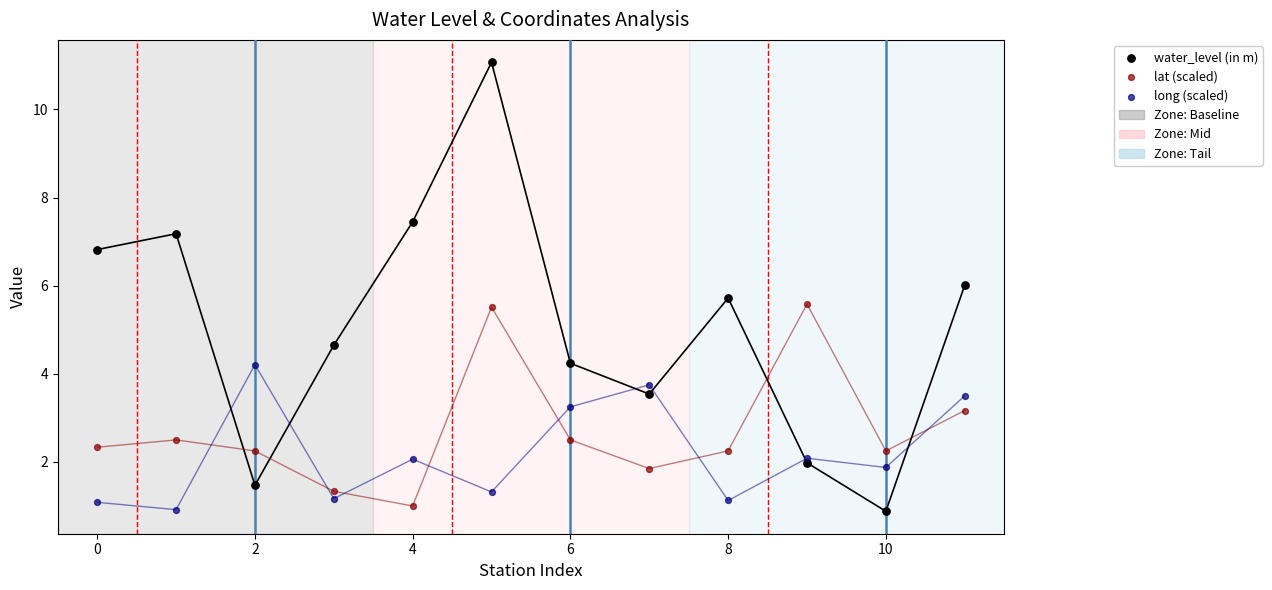

Which series has the largest Y range (max minus min)?

water_level (in m)